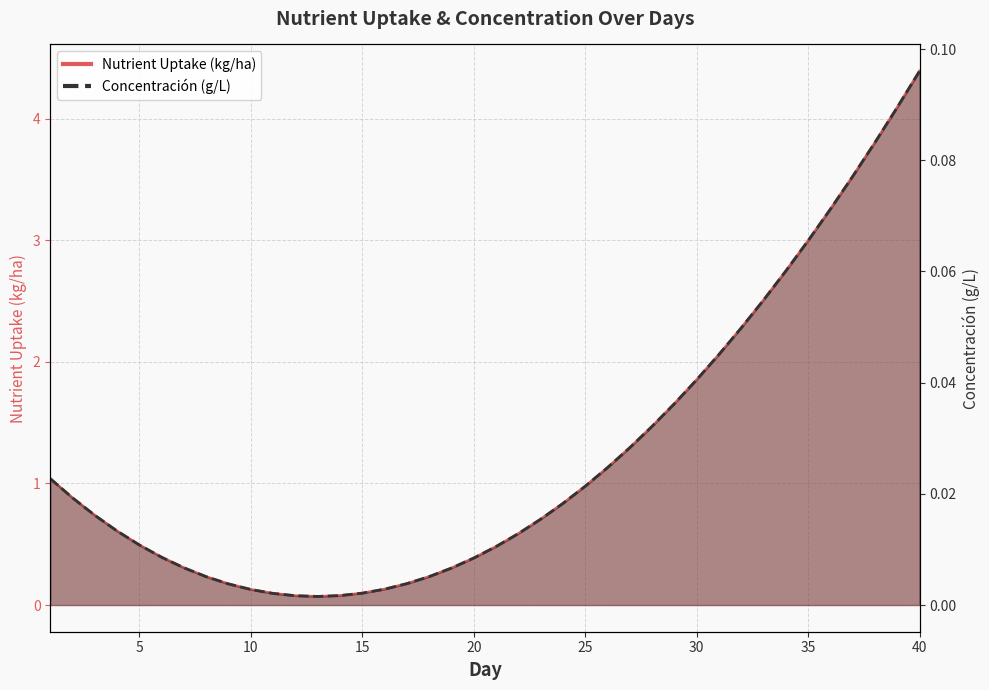

True or false: Nutrient Uptake (kg/ha) and Concentración (g/L) intersect in this chart.

False